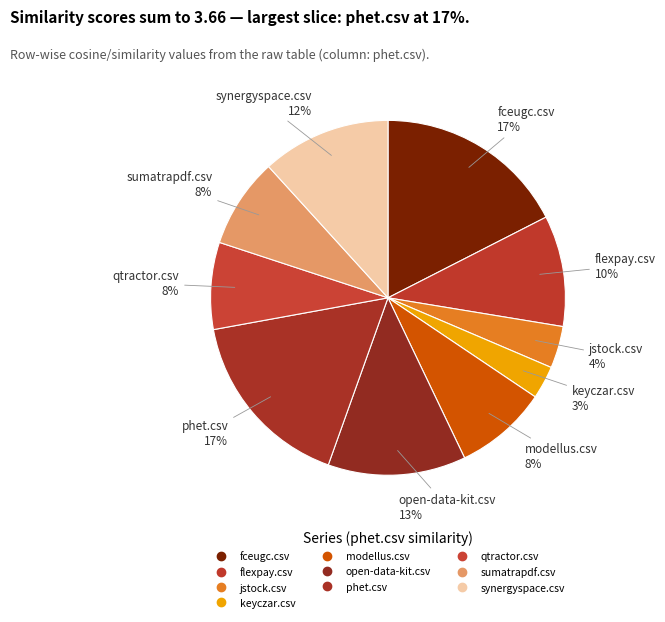

Is keyczar.csv the majority of the pie?

No